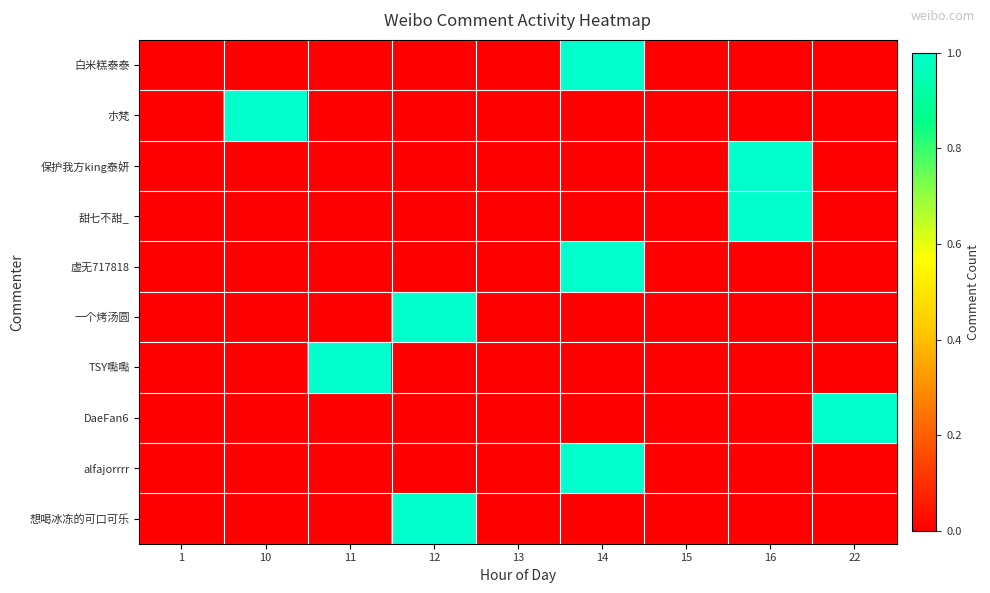

Rank the series by their maximum value, from lowest to highest.

白米糕泰泰, 朩梵, 保护我方king泰妍, 甜七不甜_, 虚无717818, 一个烤汤圆, TSY嚸嚸, DaeFan6, alfajorrrr, 想喝冰冻的可口可乐